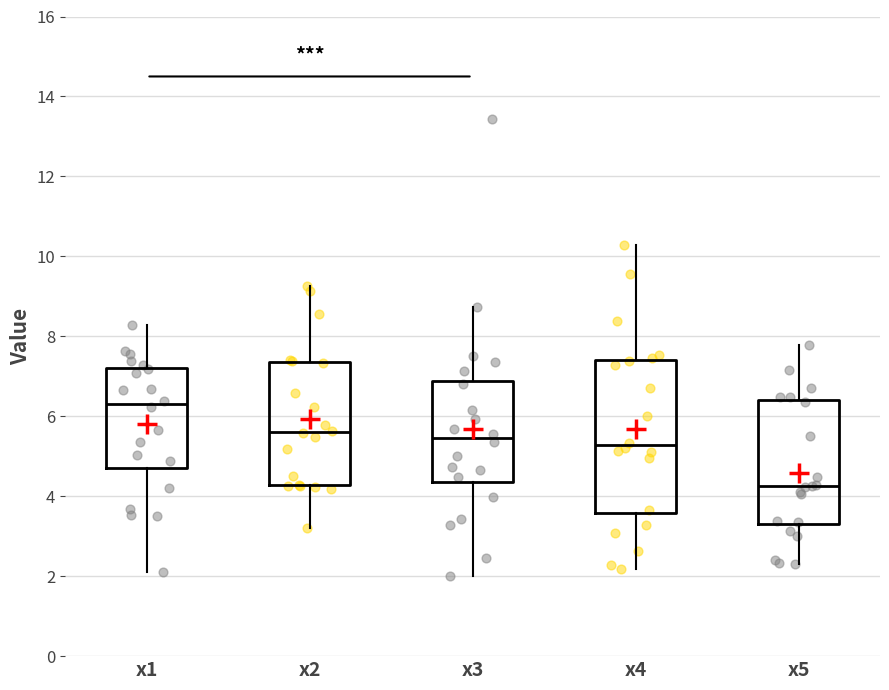

Comparing the boxes themselves (not the whiskers), which one is the tallest?

x4